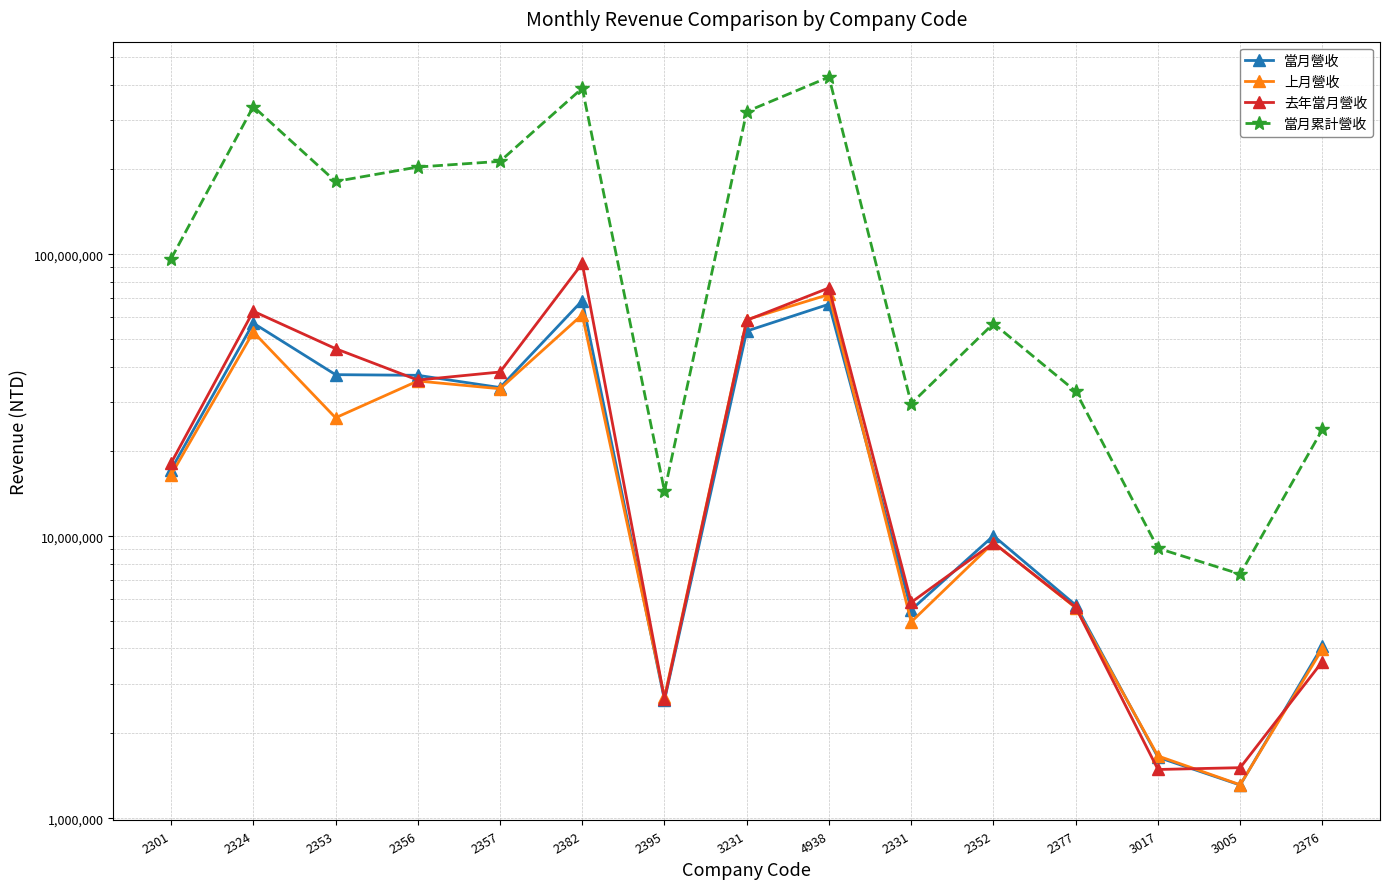

How many data points in 上月營收 are less than 16487126?

7